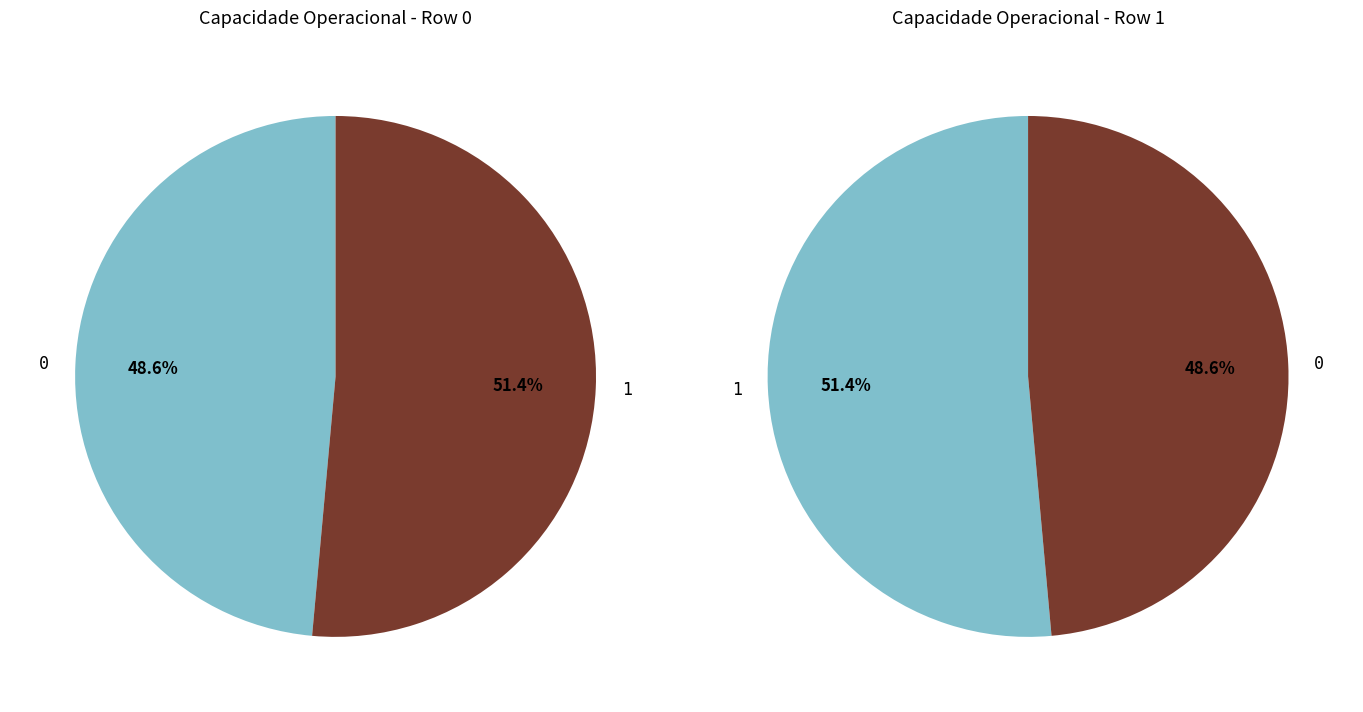

Does 0 represent more than half of the total?

No